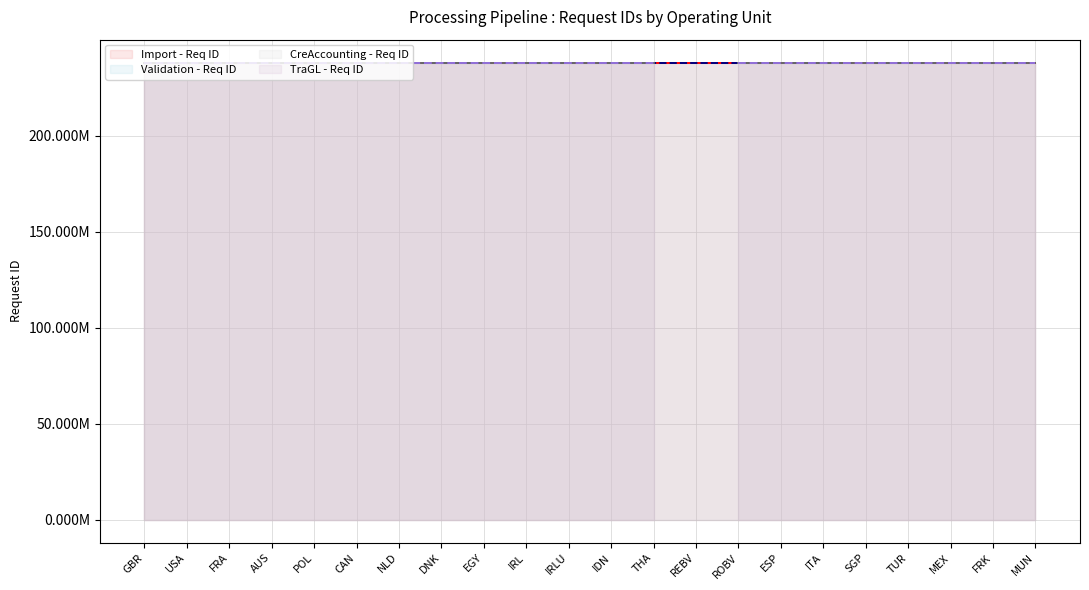

What is the difference between the second highest and minimum values in the Validation - Req ID series?

141